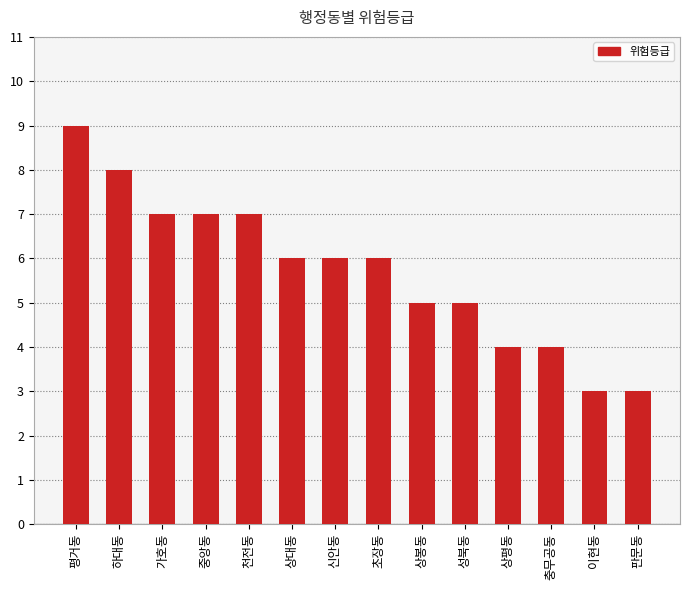

What is the smallest value displayed?

3